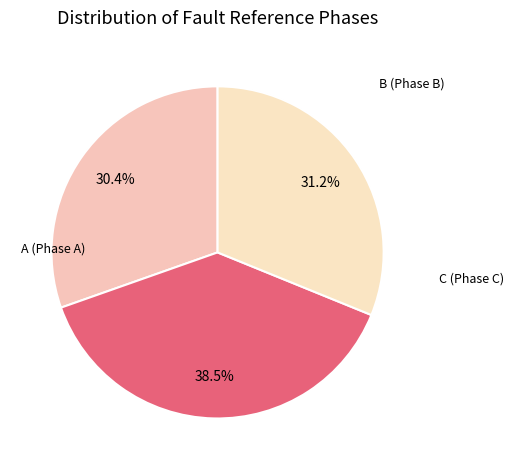

True or false: C accounts for 31% of the total.

True